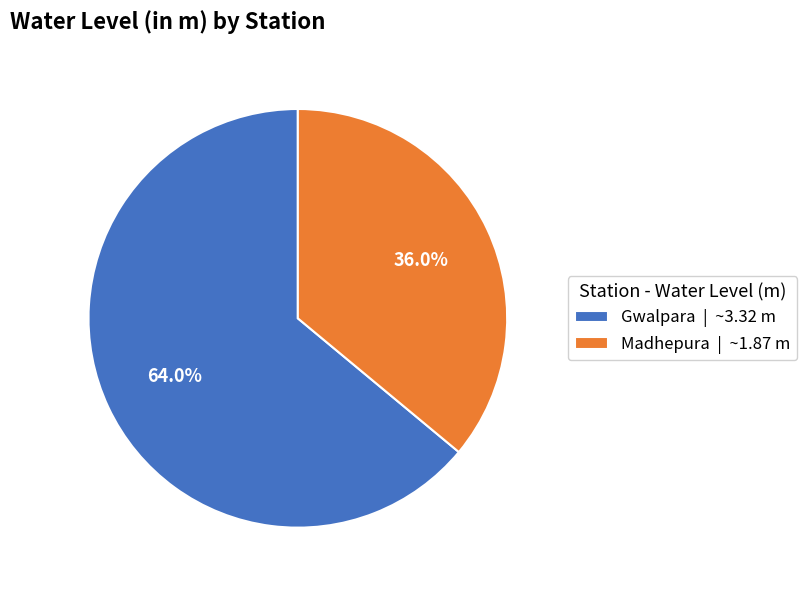

Which has a higher value, Gwalpara | ~3.32 m or Madhepura | ~1.87 m?

Gwalpara | ~3.32 m